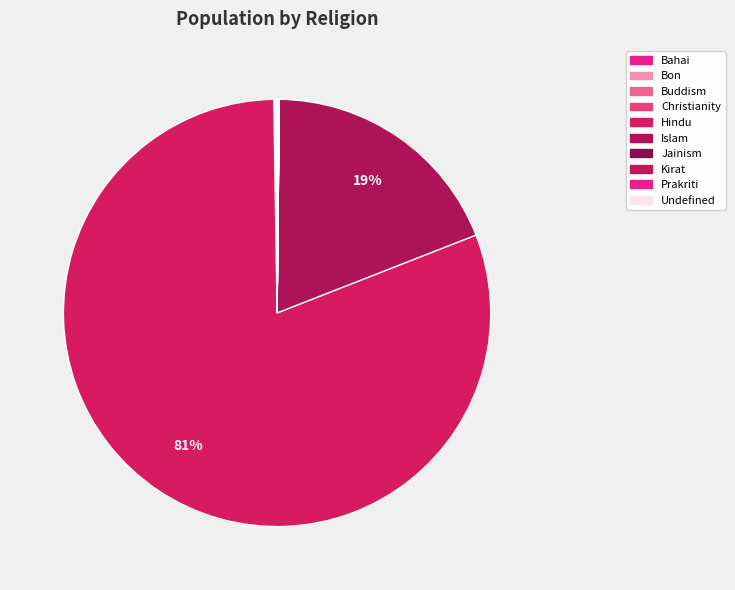

How many slices are in this pie chart?

11